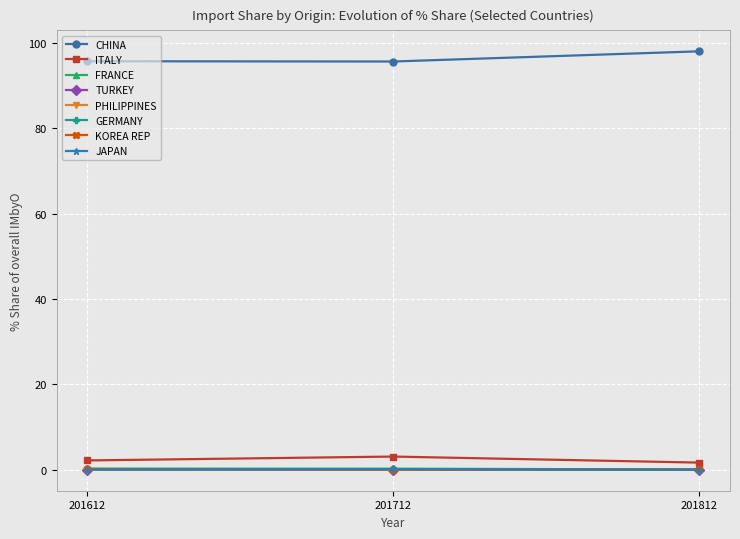

Does the chart have visible grid lines?

Yes